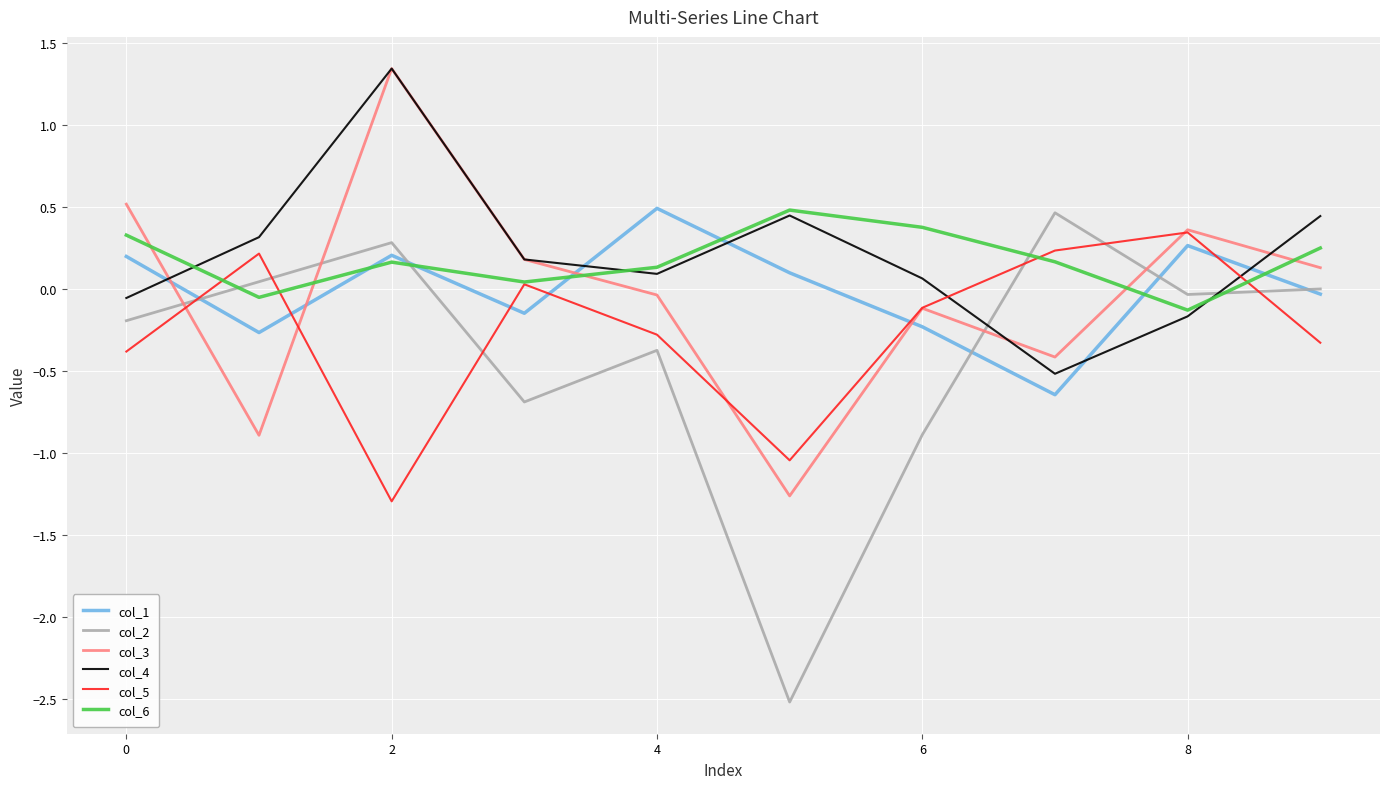

Which series has the largest range (max minus min)?

col_2